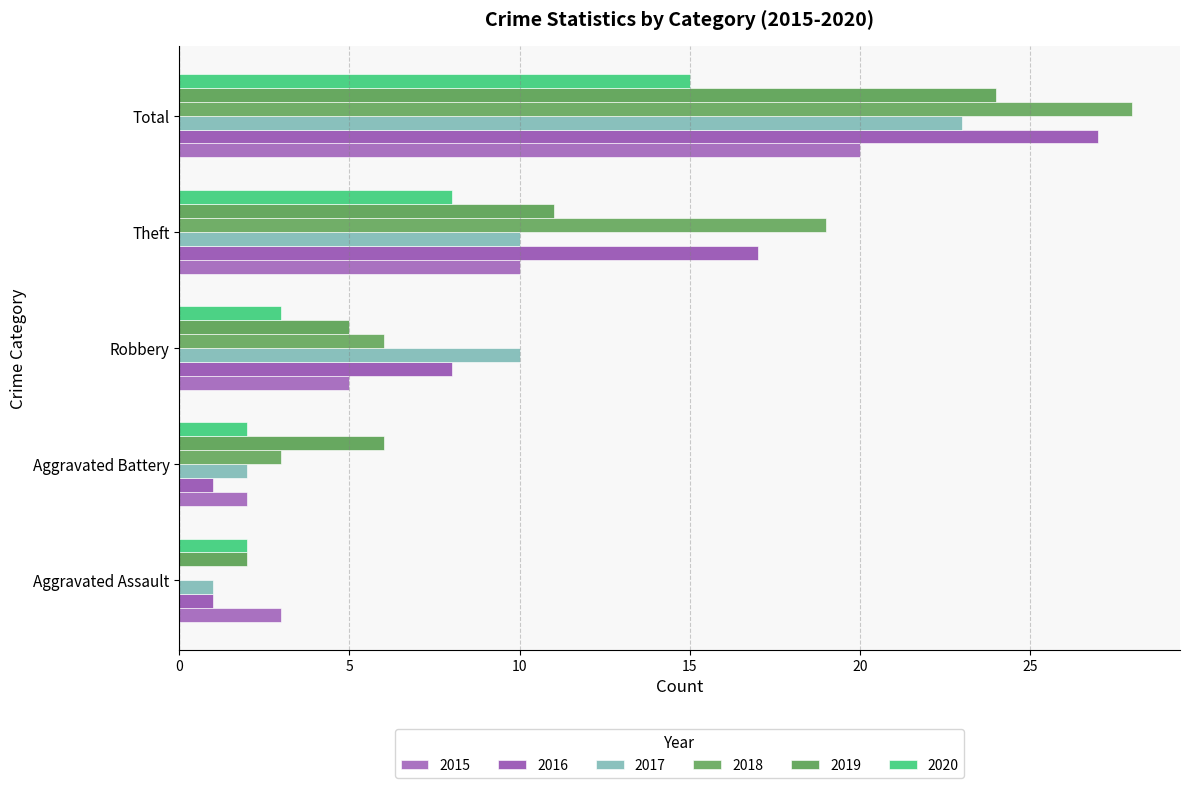

What is the sum of all 2019 values?

48